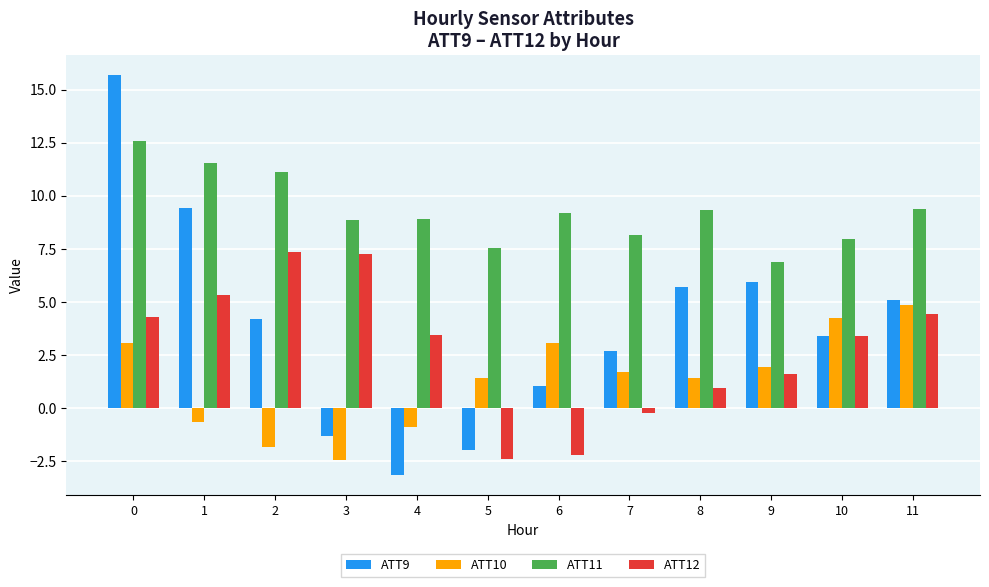

Is it true that ATT12 equals 1.6 at 9?

True